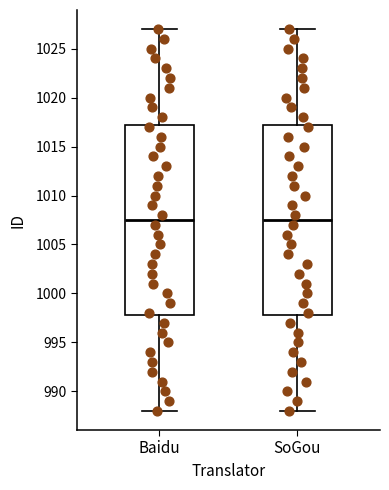

Reading left to right, transcribe this box plot: for each box, give where its median line is, the range the box spans, and where its two whiskers end, as read against the y-axis. The values are not printed on the chart, so give them approximately, as read against the axis.

Baidu: median 1007.5, box 998.0 to 1017.5, whiskers 988.0 to 1027.0
SoGou: median 1007.5, box 998.0 to 1017.5, whiskers 988.0 to 1027.0